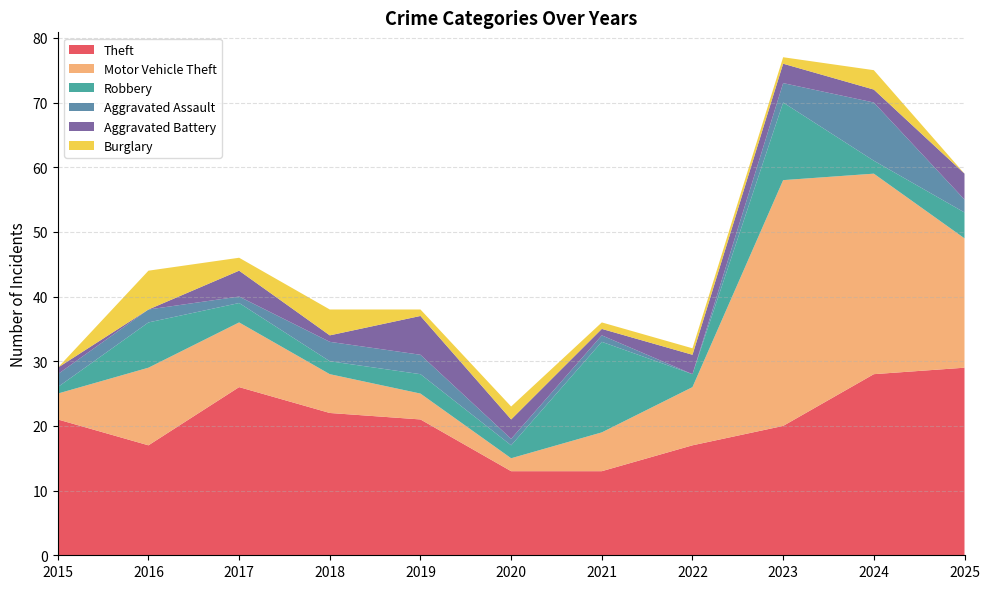

The value of Theft at 2019 is 37. True or false?

False